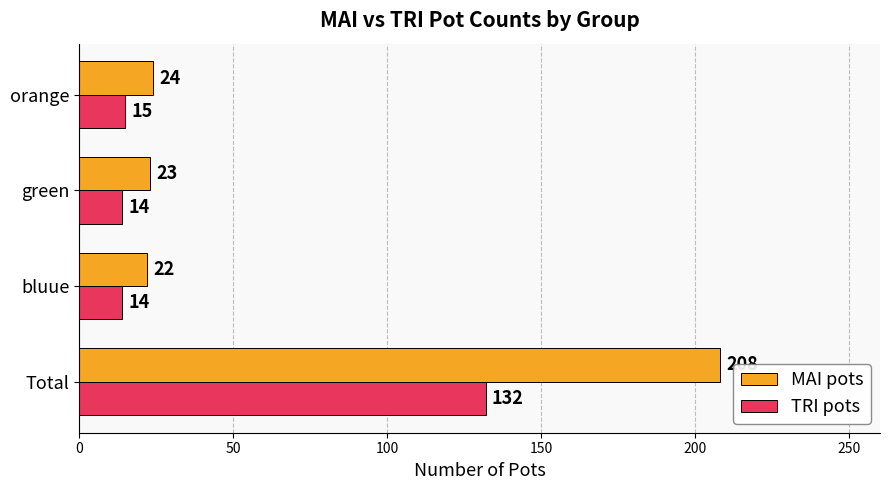

Rank the series by their average value, from highest to lowest.

MAI pots, TRI pots